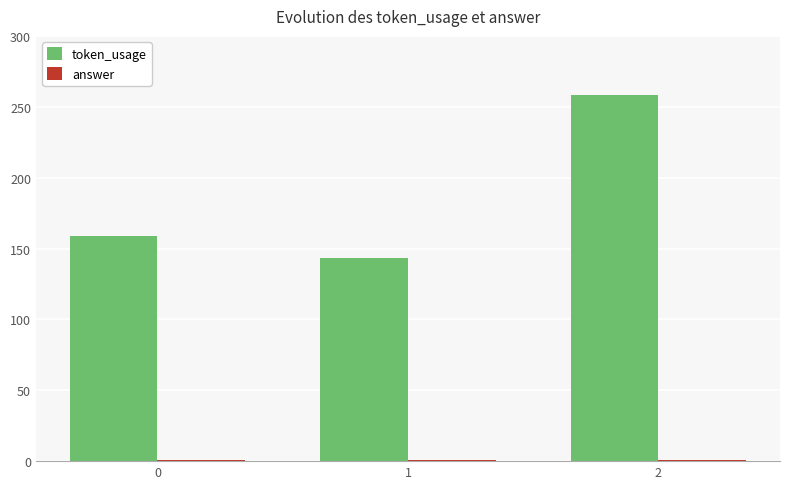

Count the token_usage values in the range 143 to 258.

3